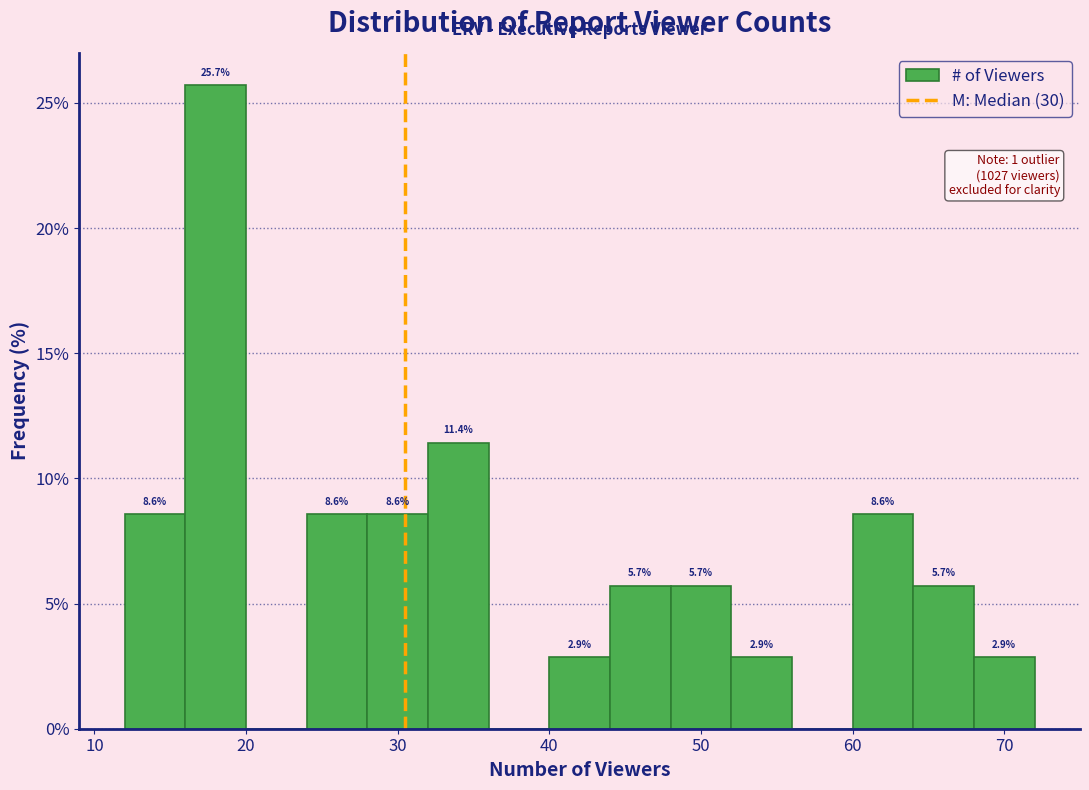

Which range on the x-axis has the tallest bar?

16 to 20